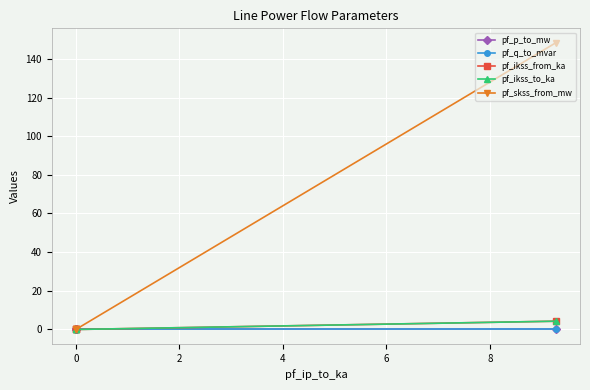

List the series in order of their peak value, lowest first.

pf_q_to_mvar, pf_p_to_mw, pf_ikss_from_ka, pf_ikss_to_ka, pf_skss_from_mw